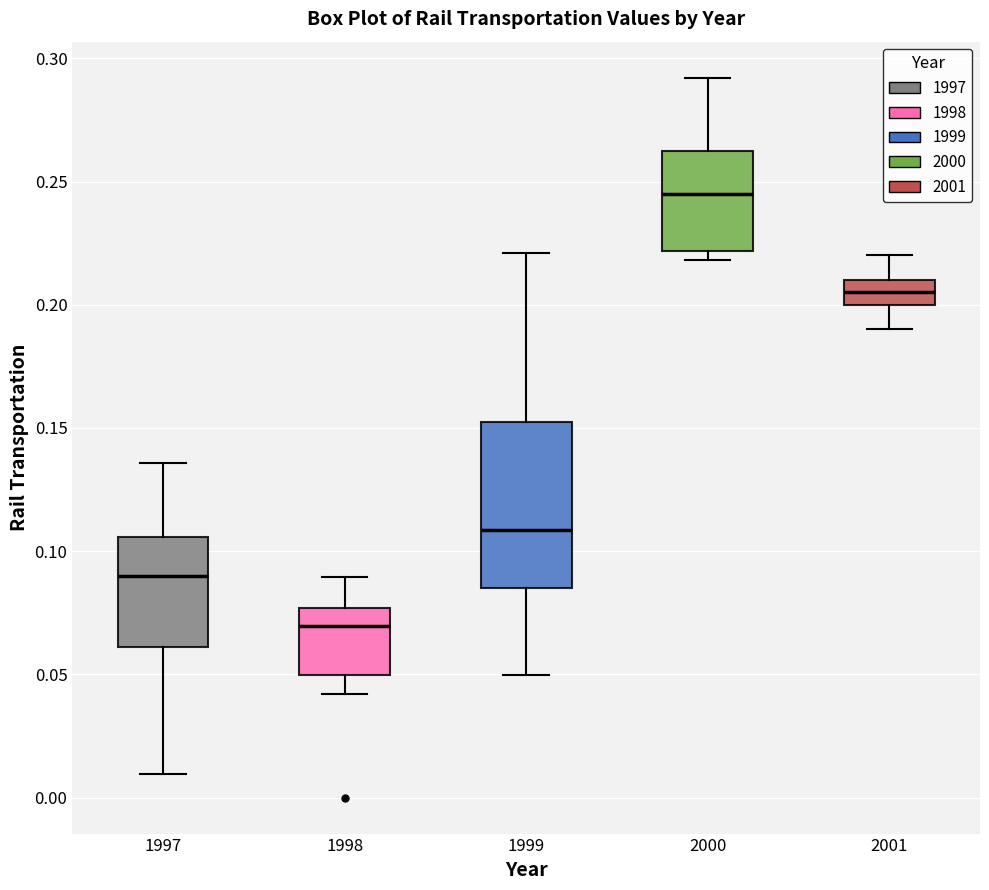

Comparing the boxes themselves (not the whiskers), which one is the tallest?

1999